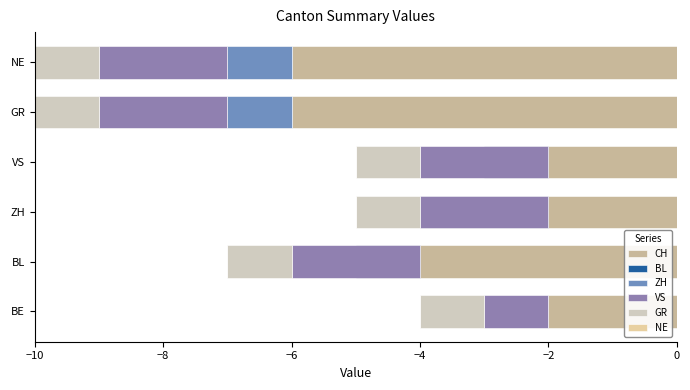

How many bars are there in each group?

6